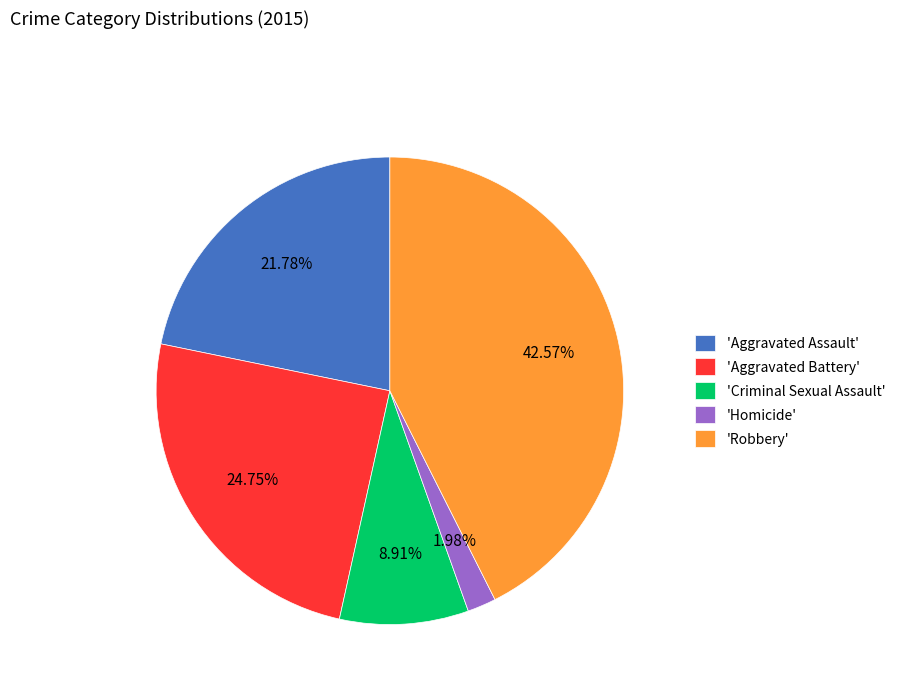

Does 'Robbery' represent more than half of the total?

No